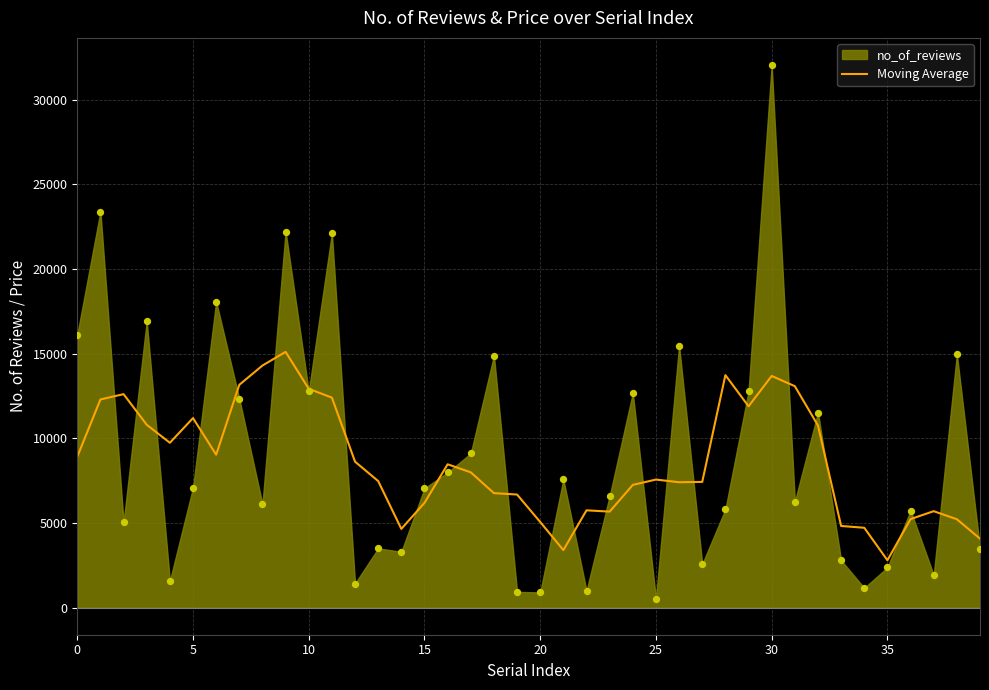

What is the ratio of the value at 36 to the value at 33?

1.1